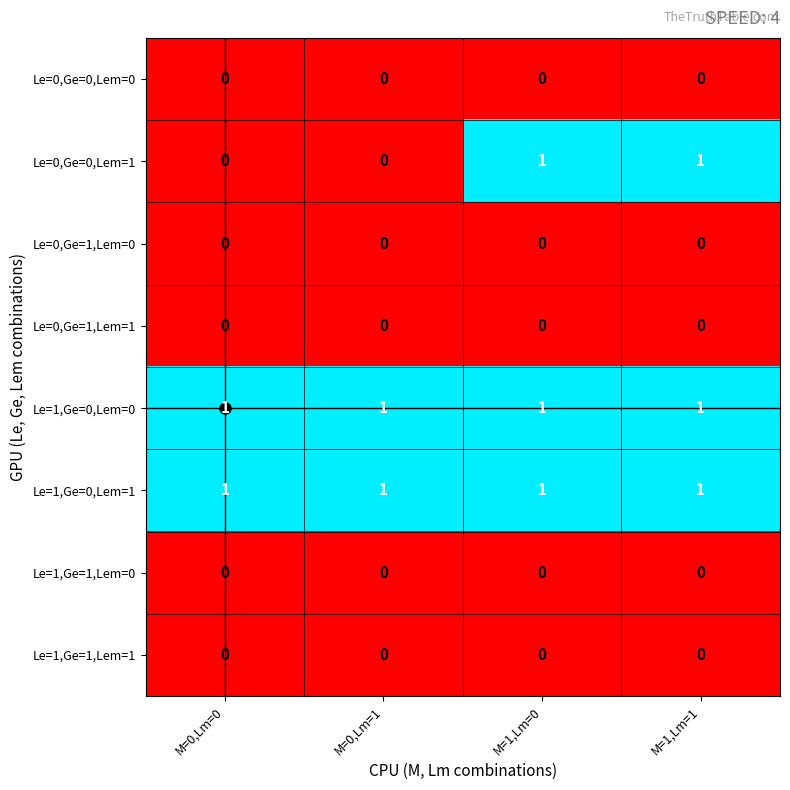

At how many categories does at least one series exceed 0?

4